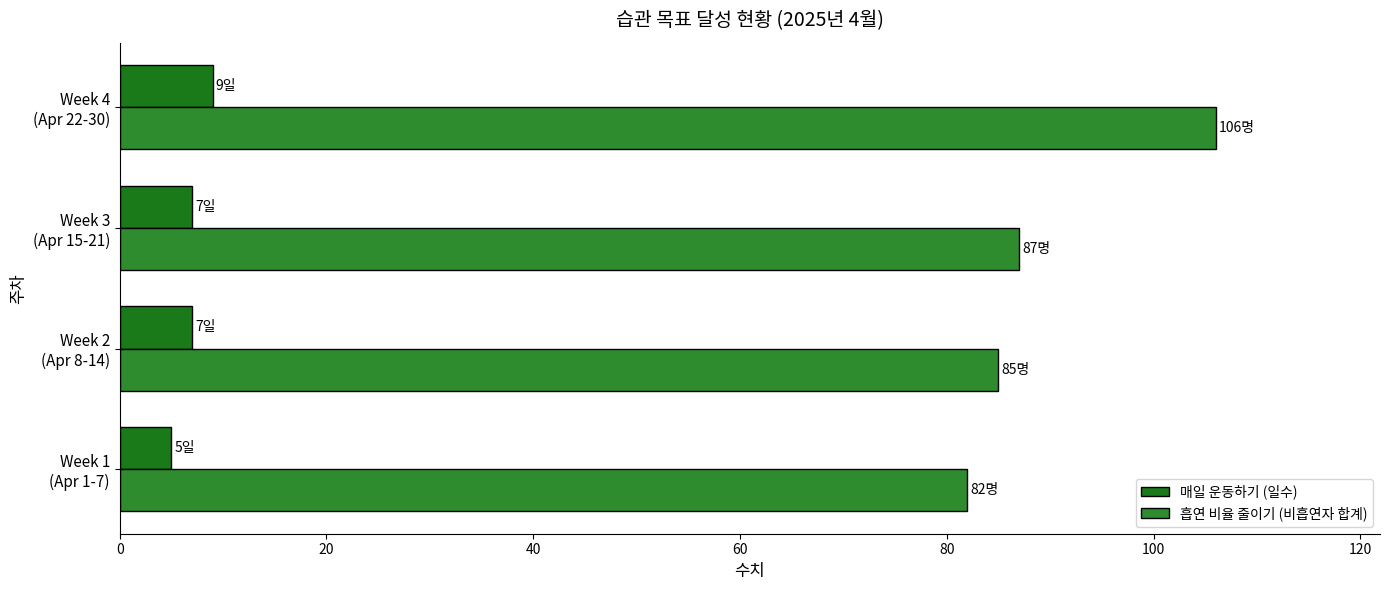

Count the number of categories in the chart.

4